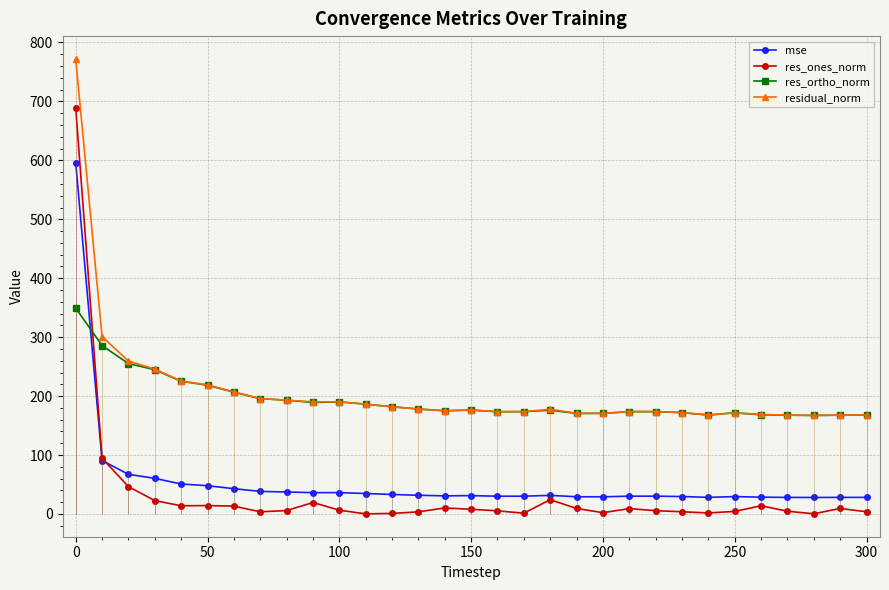

True or false: residual_norm has more than 0 points higher than both neighbors.

True